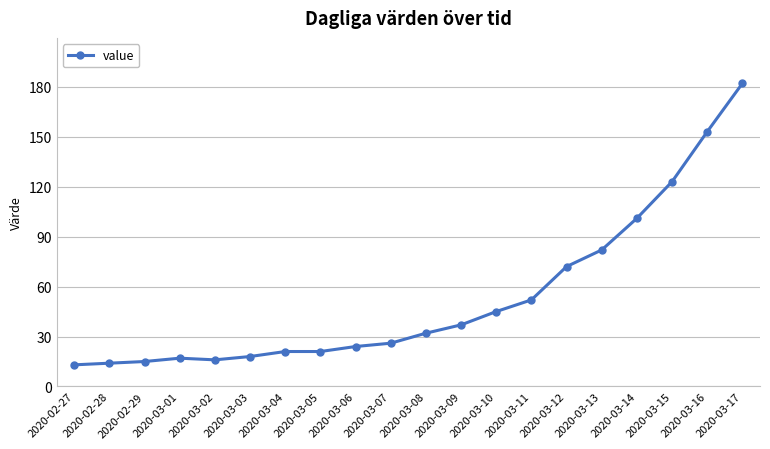

What is the value of the 5th point from the left?

16